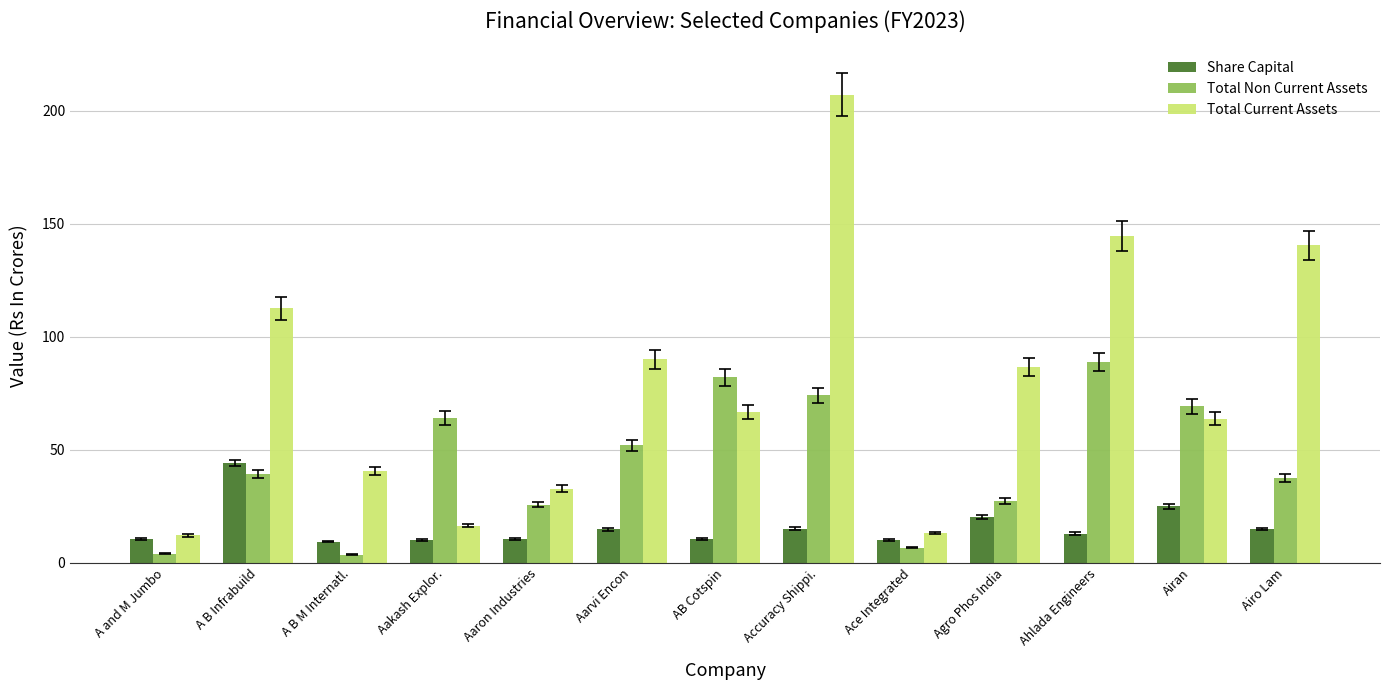

True or false: Total Non Current Assets has a value of 9.9 at Agro Phos India.

False